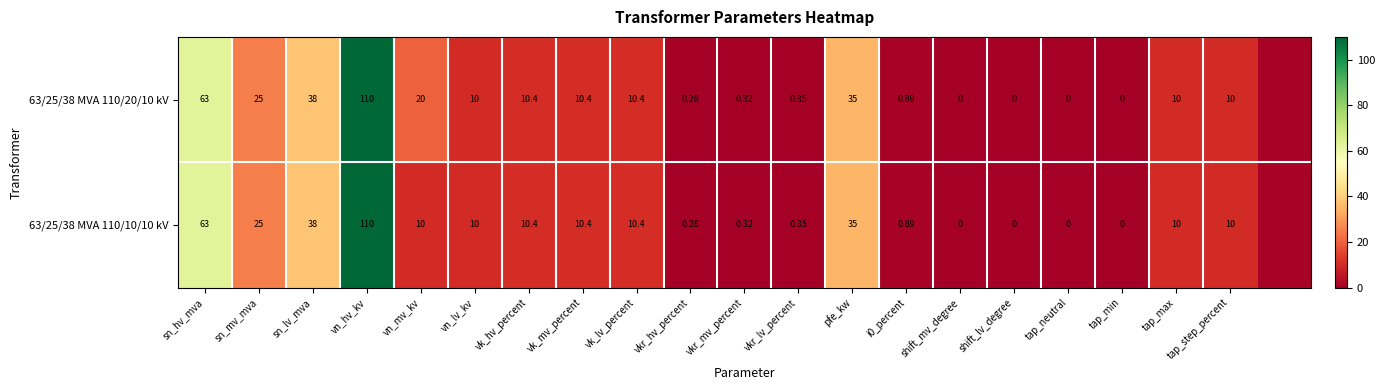

Is the value of 63/25/38 MVA 110/20/10 kV at vkr_mv_percent greater than the value of 63/25/38 MVA 110/10/10 kV at tap_neutral?

Yes